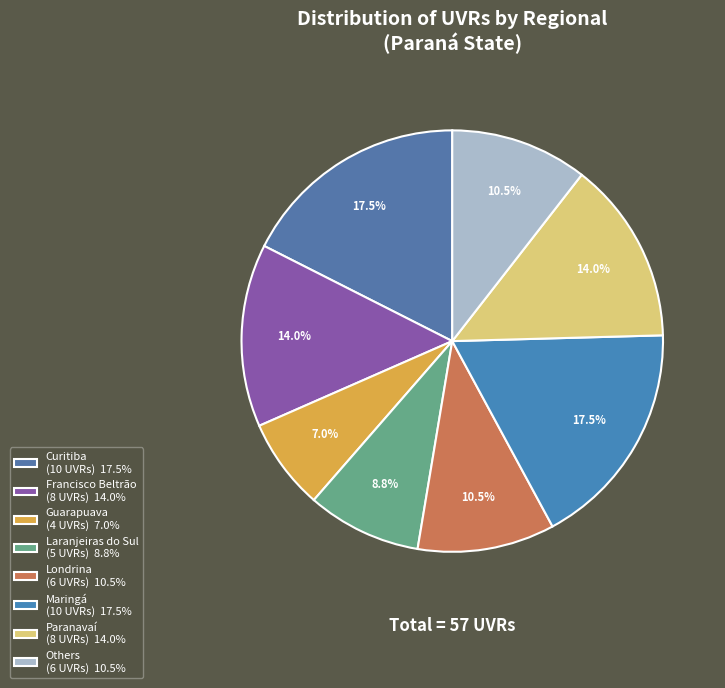

Does any single category account for the majority?

No